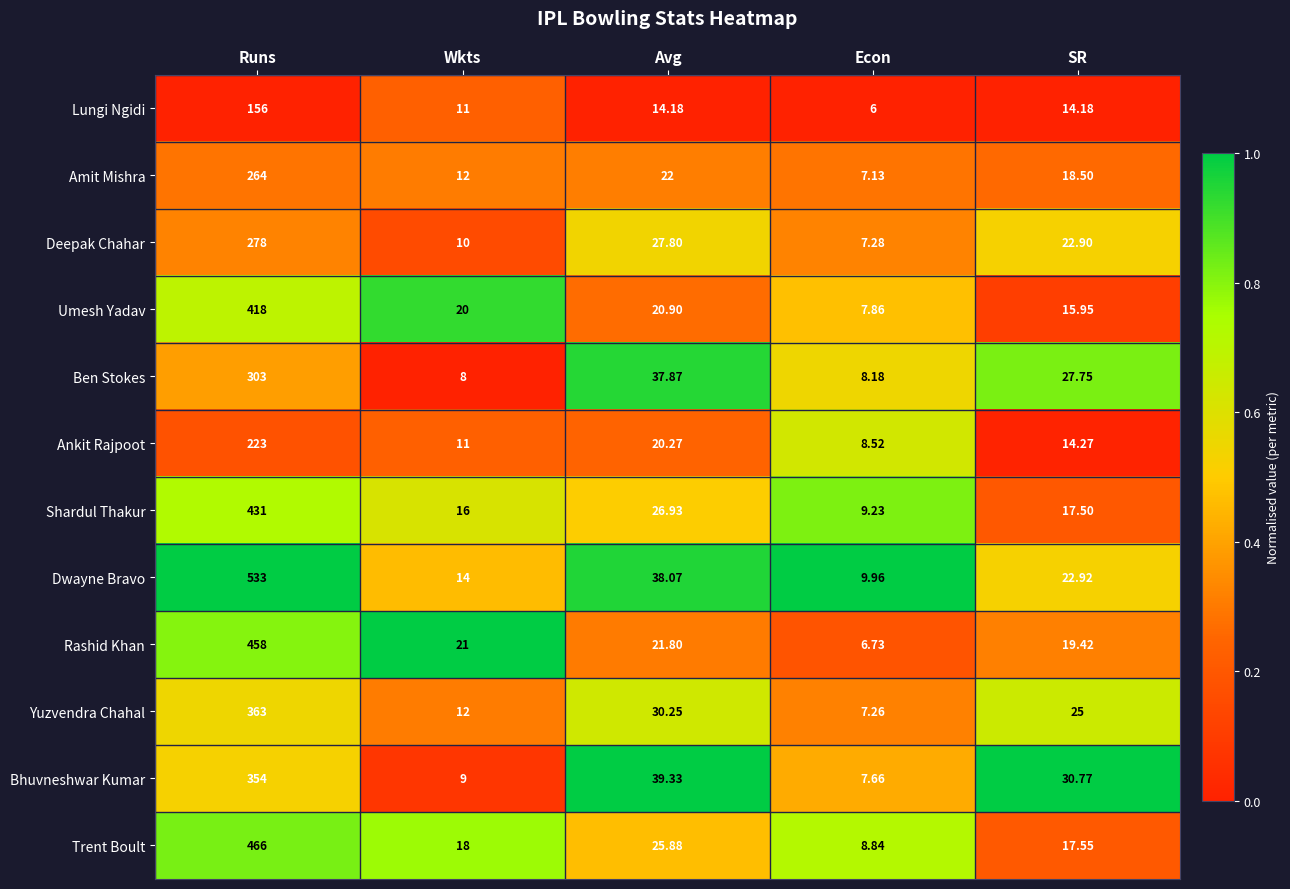

At which label is Ankit Rajpoot closest to 115?

Avg